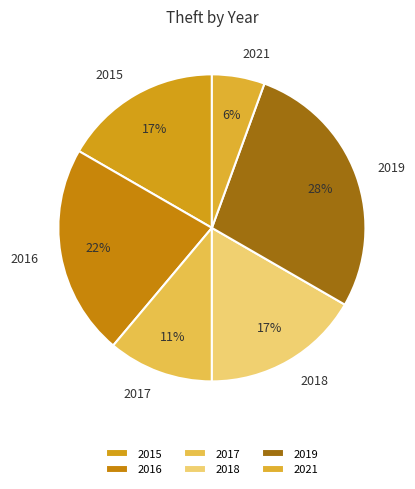

Count the number of slices in the pie.

6